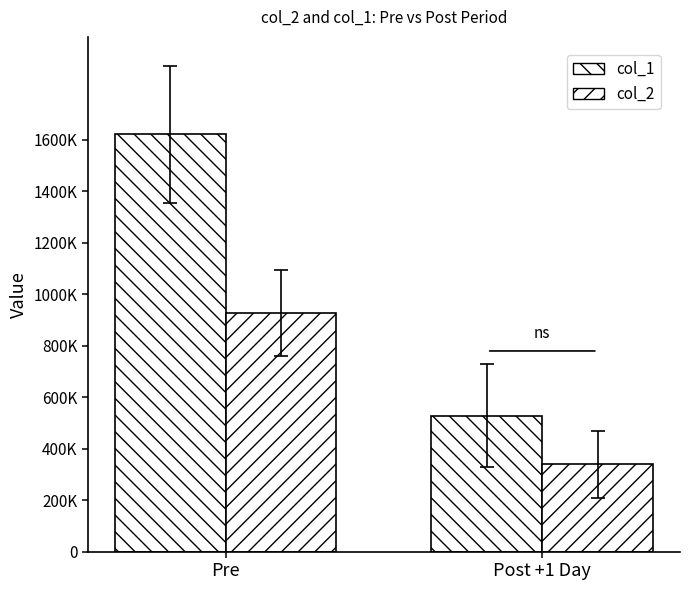

What is the label of the 2nd bar from the right?

Pre